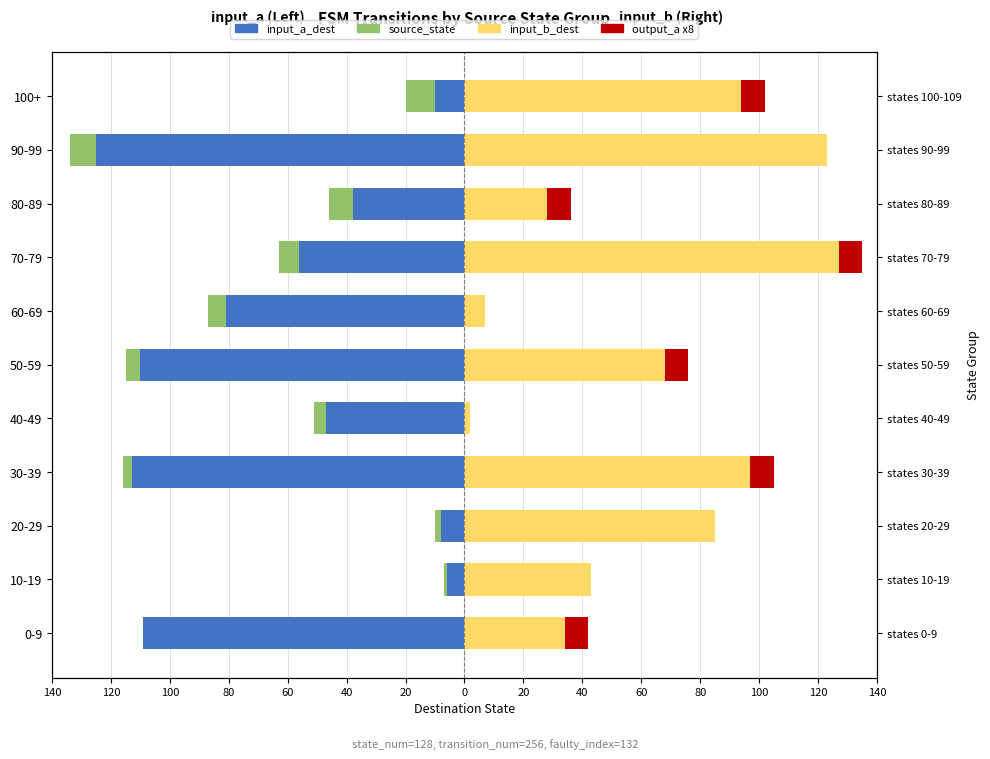

What is the average value of the input_a_dest series?

-64